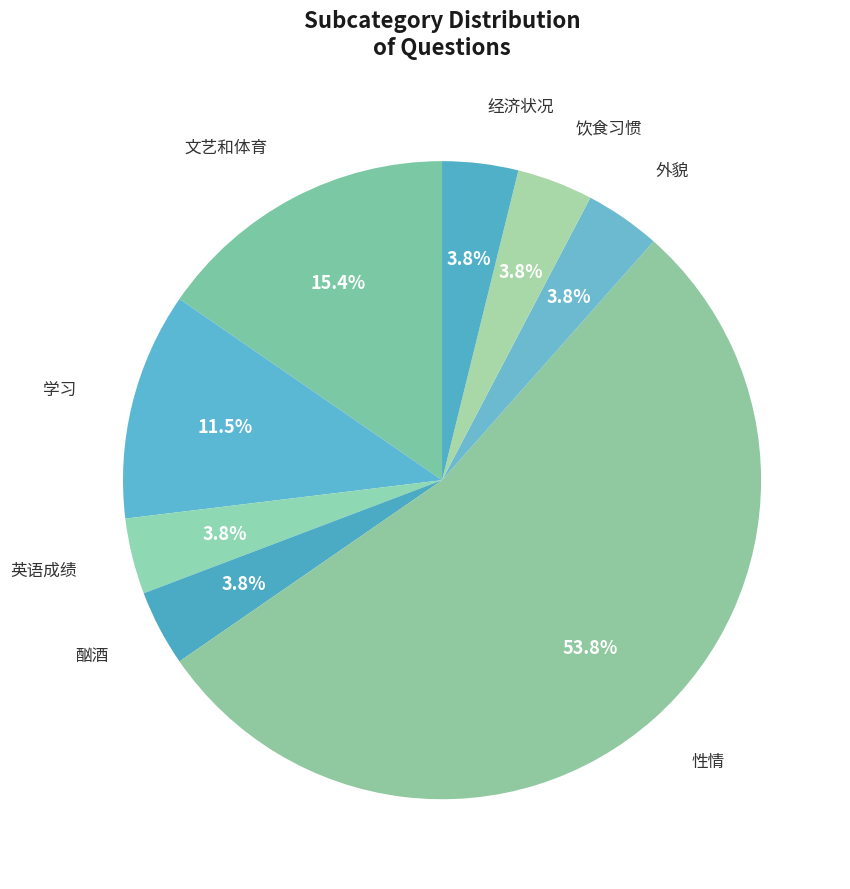

Approximately how many times larger is the value at 经济状况 compared to 英语成绩?

1.0